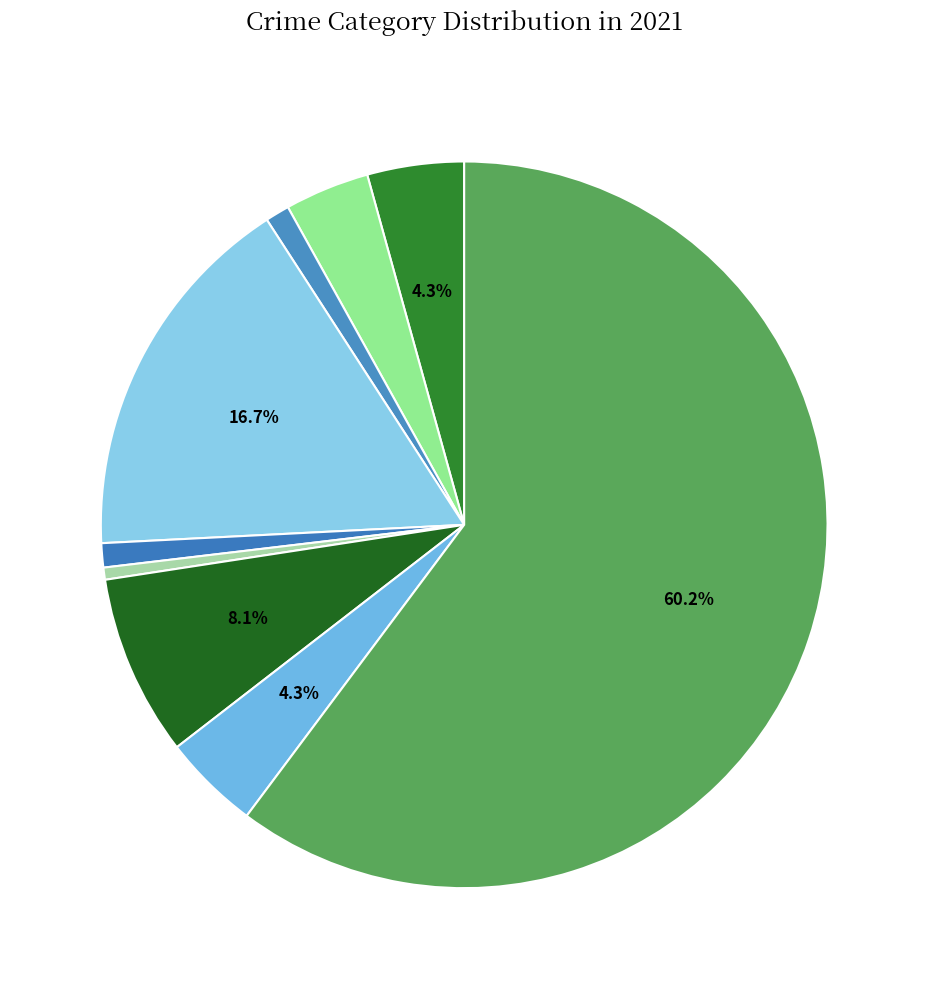

Count the number of slices in the pie.

9